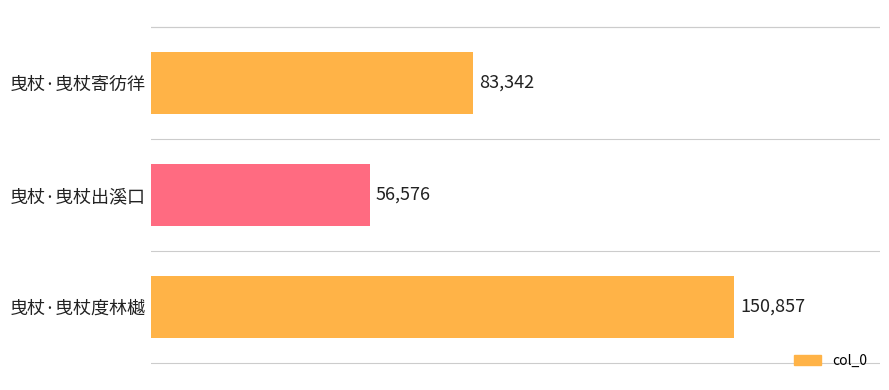

What is the greatest value displayed?

150857